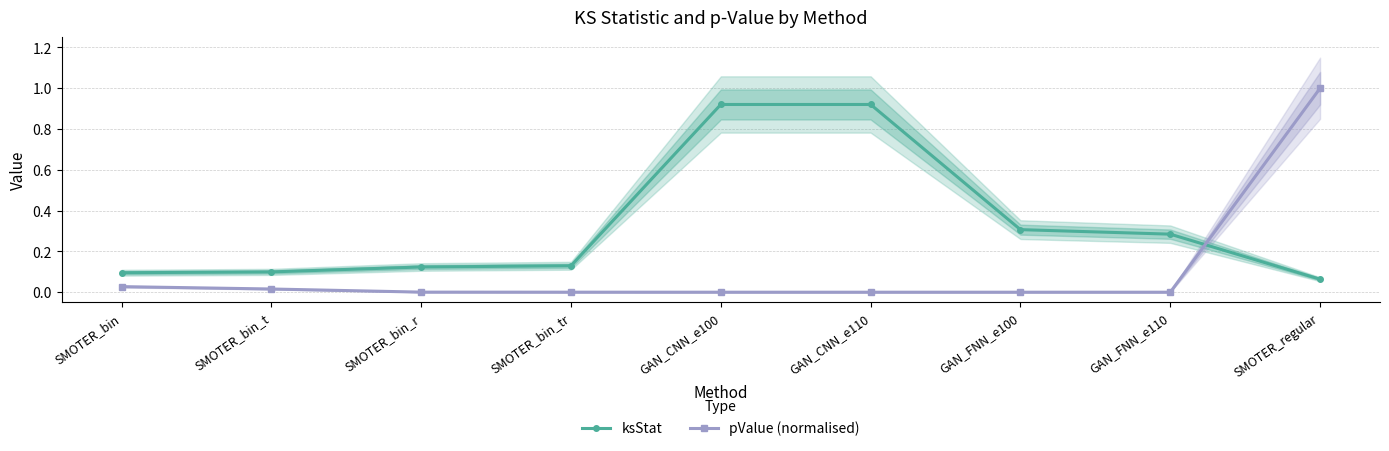

At which label does pValue (normalised) reach its minimum?

GAN_CNN_e100